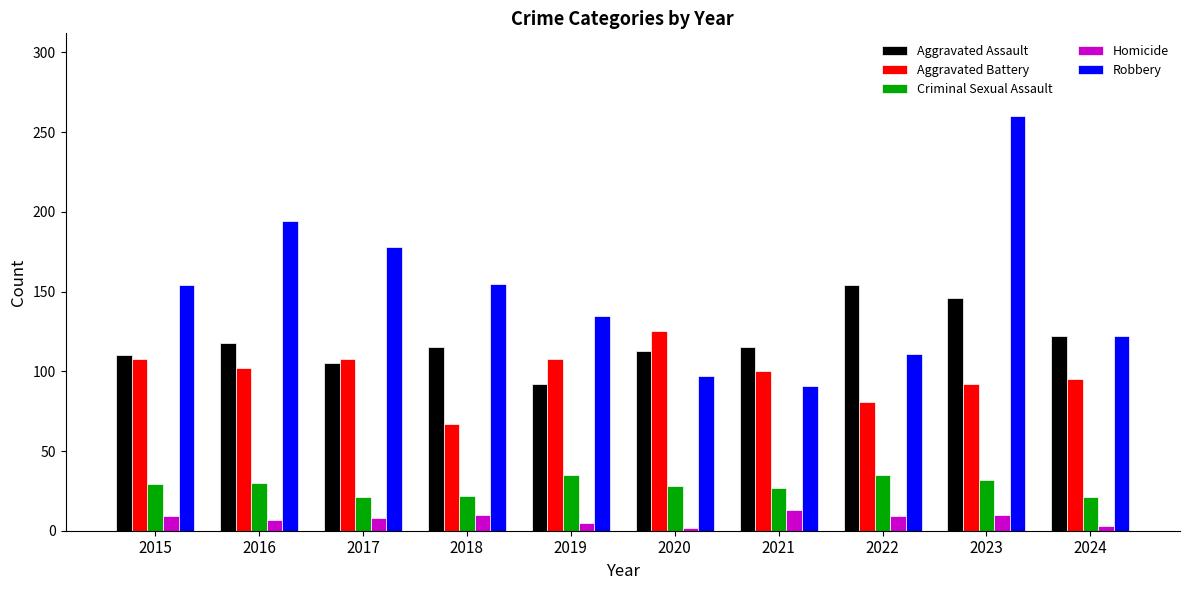

What is the difference between the second highest and minimum values in the Homicide series?

8